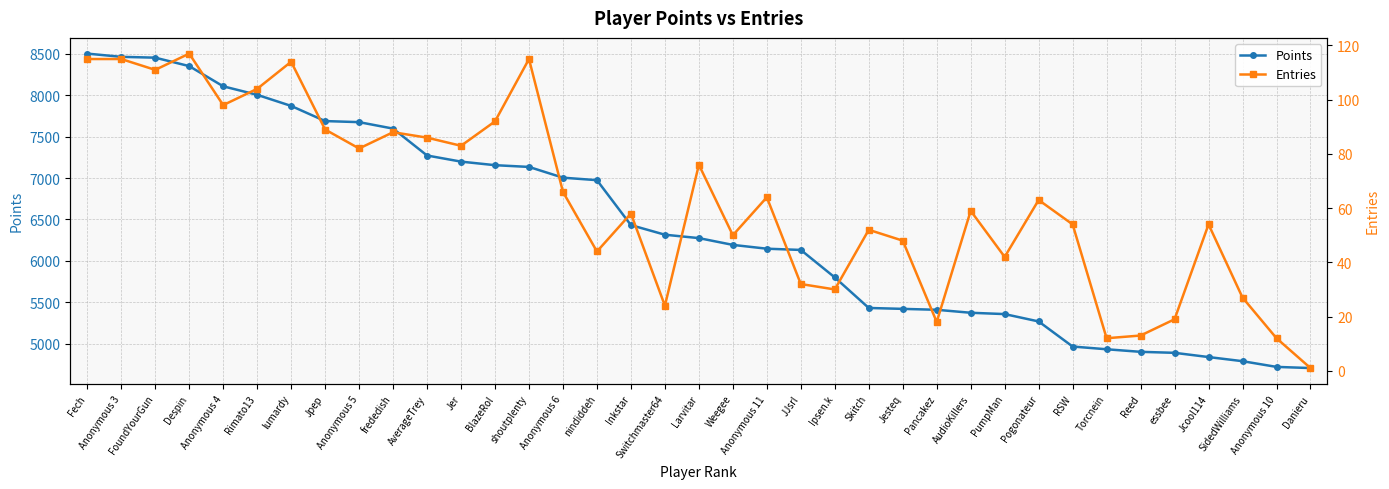

At which category does Entries reach its first local valley?

FoundYourGun